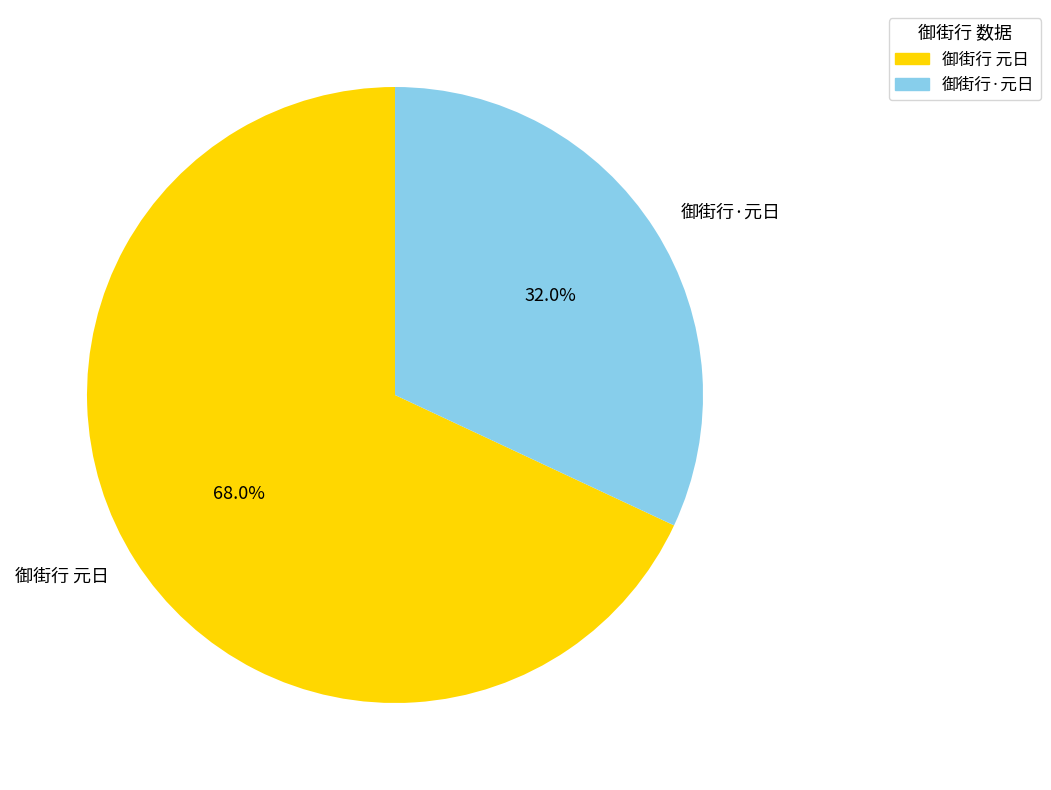

The 御街行 元日 slice represents 81% of the pie. True or false?

False